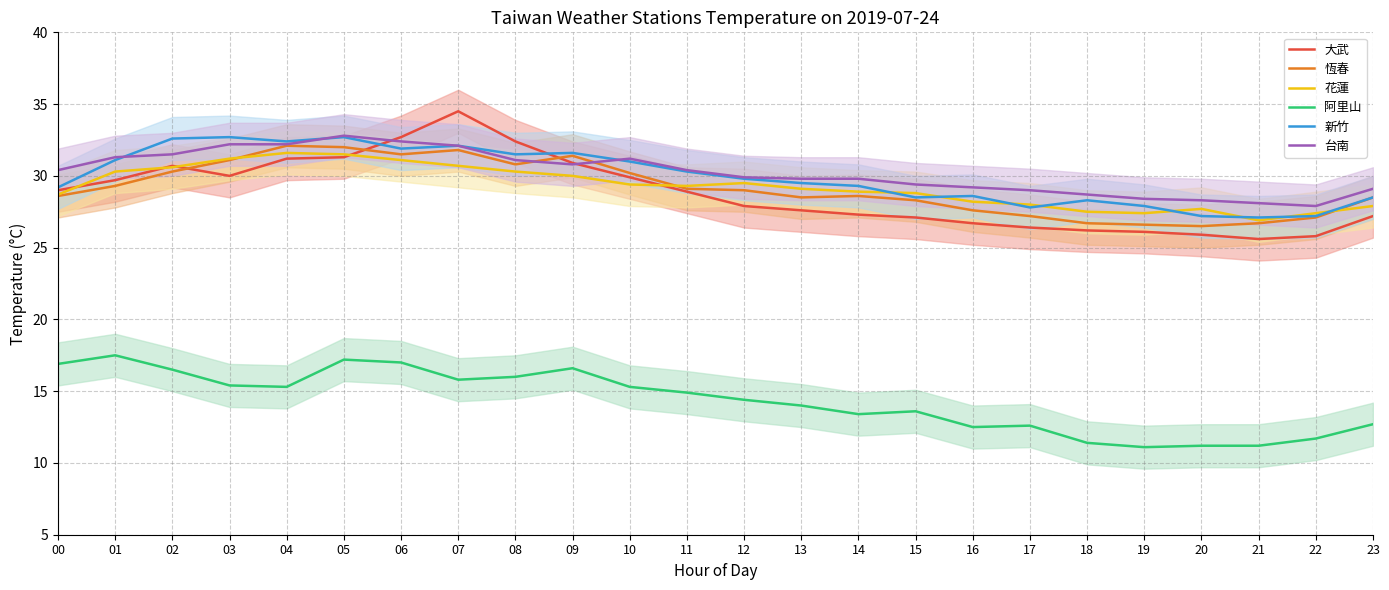

After their last crossing, which series has the higher values: 恆春 or 大武?

恆春